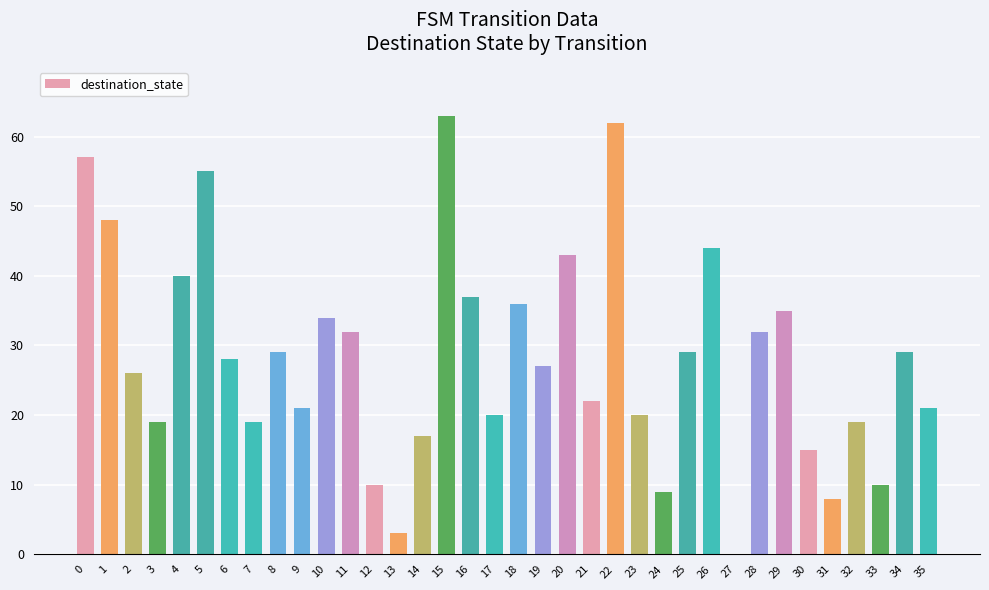

What is the sum of the values at 18 and 2?

62